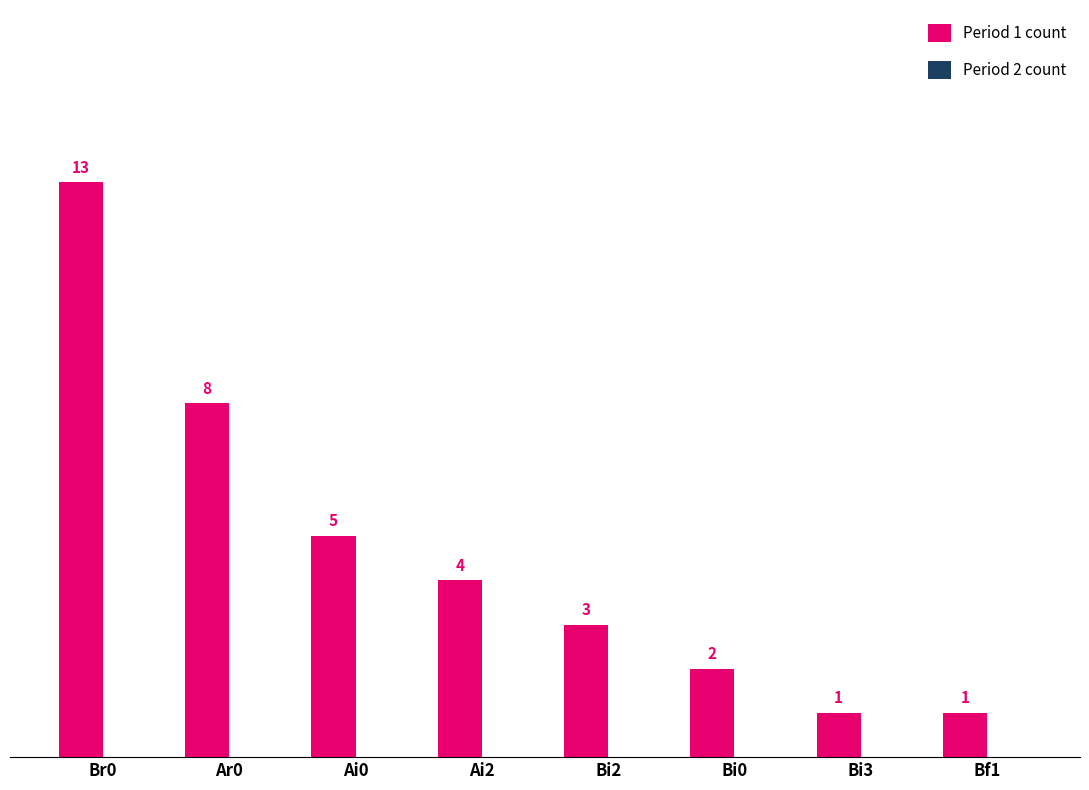

At which category does the chart reach its peak across all series?

Br0